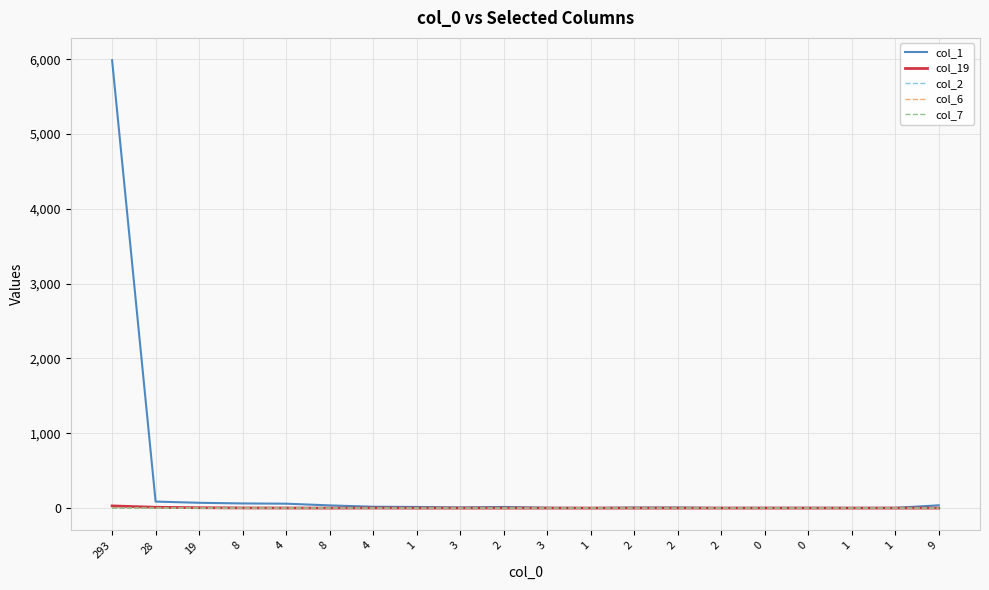

Is it true that col_2 equals -1 at 2?

False